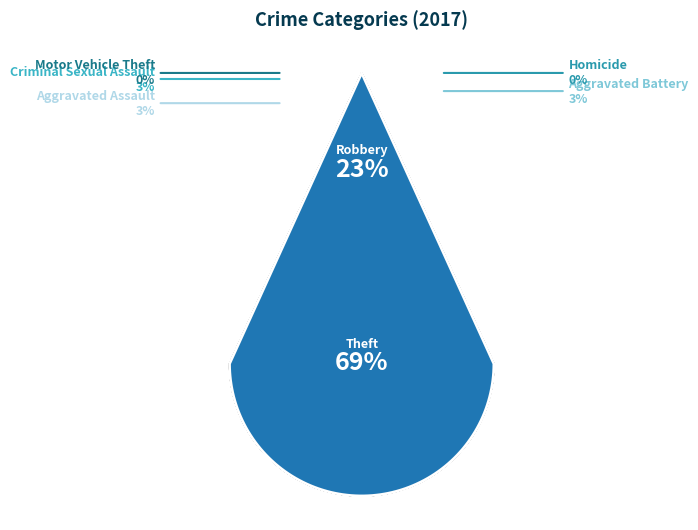

Is there any slice that represents more than half of the pie?

Yes